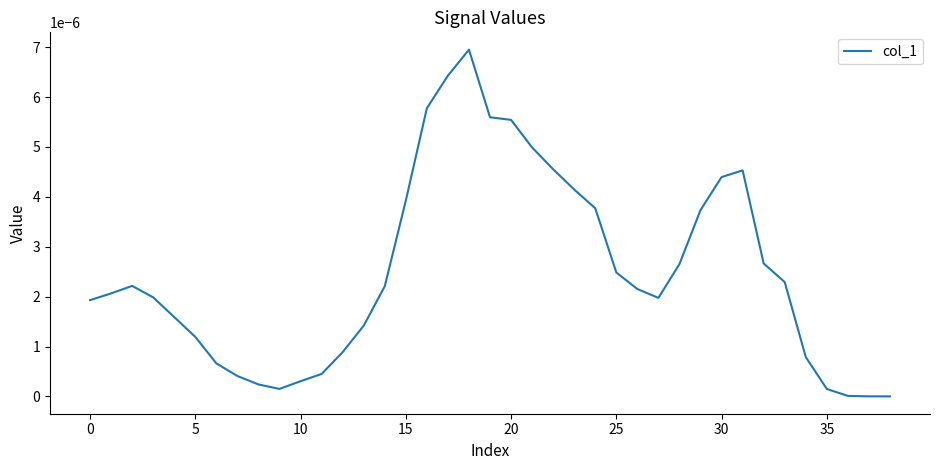

True or false: the data has more than 1 interior local peaks.

True